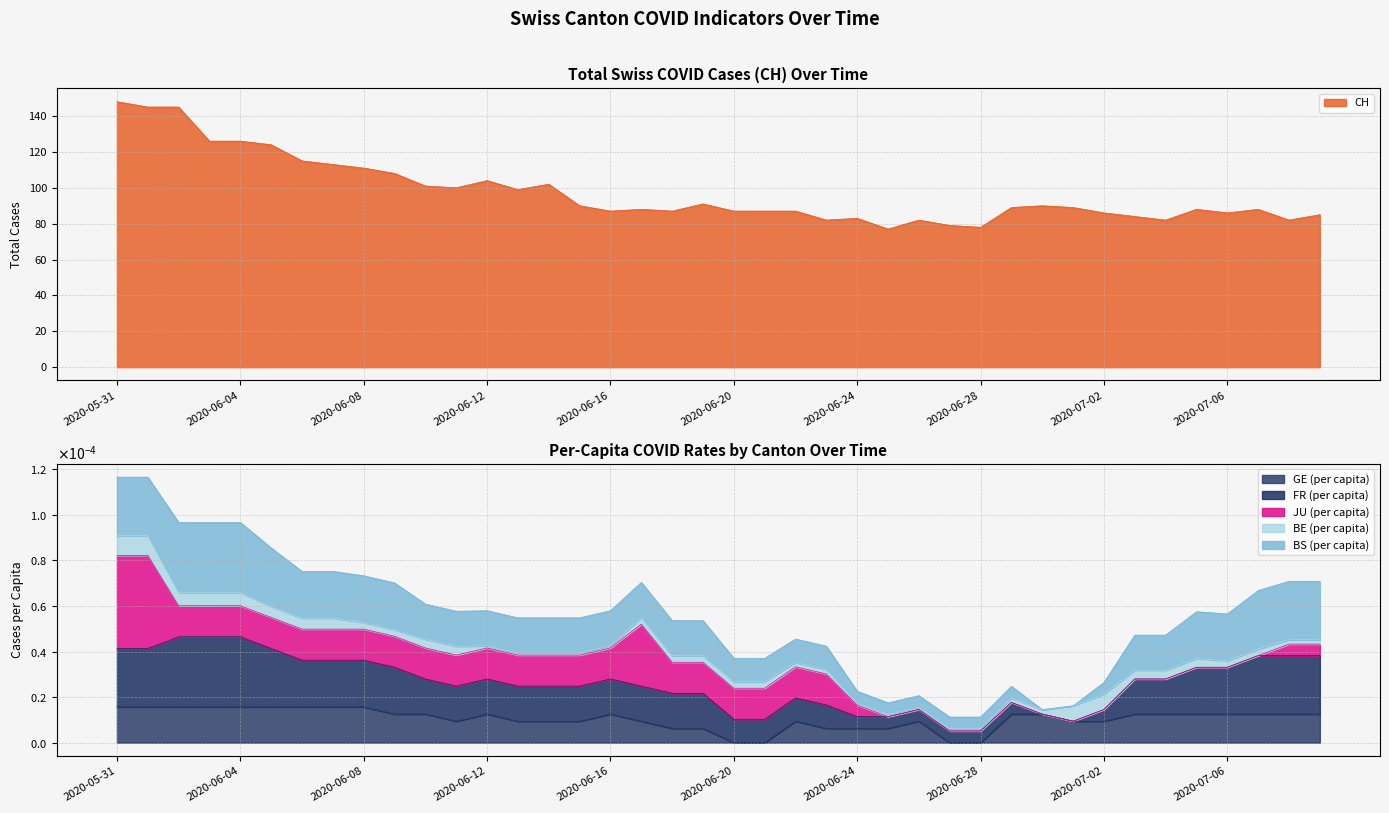

Rank the series by their maximum value, from lowest to highest.

BE_pc, GE_pc, FR_pc, BS_pc, JU_pc, CH